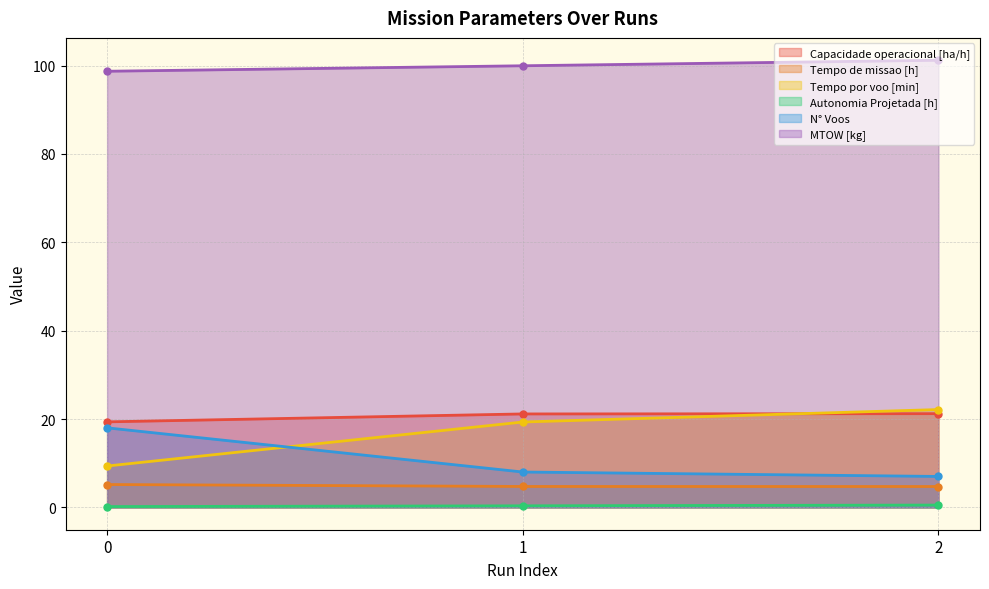

True or false: MTOW [kg] has a value of 98.7 at 0.

True